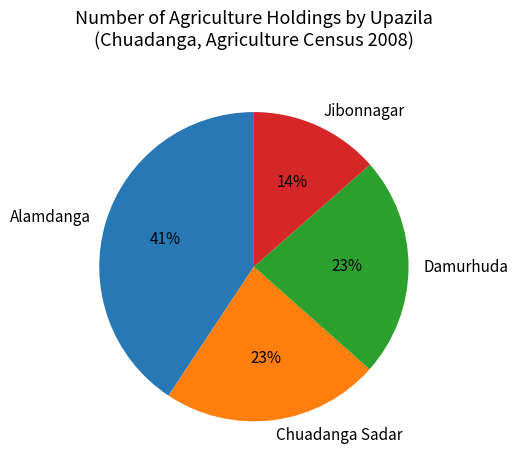

Which has a higher value, Jibonnagar or Damurhuda?

Damurhuda